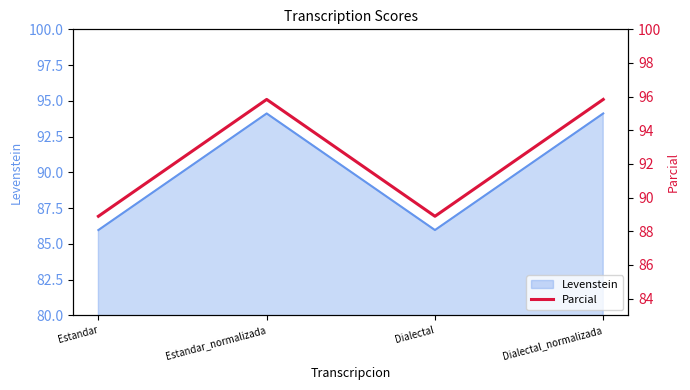

At which label does the data first exceed 95?

Estandar_normalizada